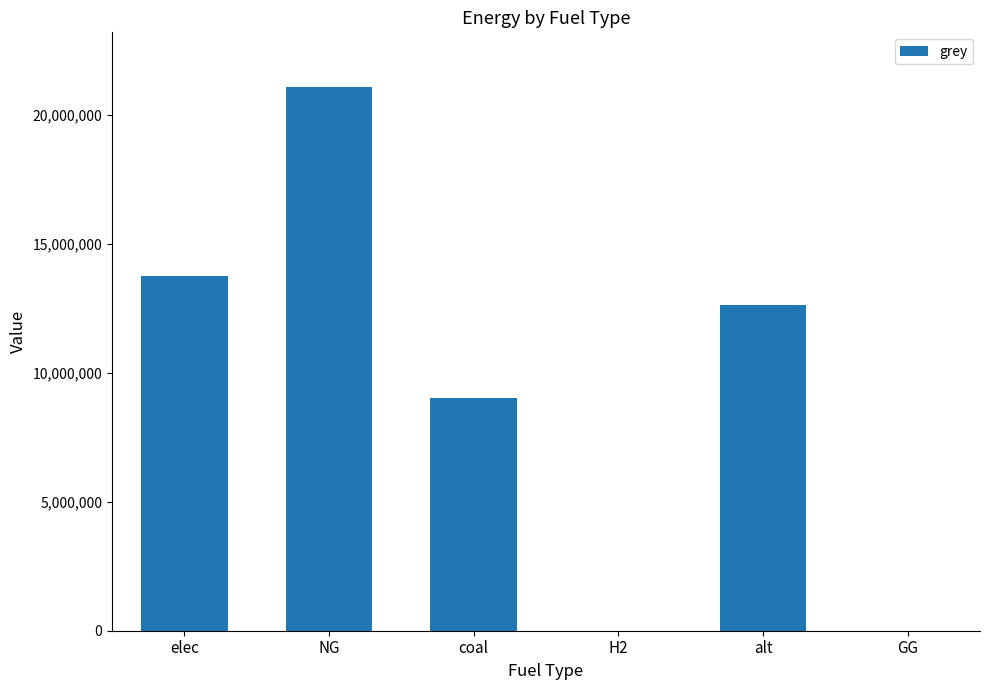

Reading right to left, list all the values displayed in this chart.

0.0	12606226.3	0.0	9017972.6	21076867.0	13760909.2